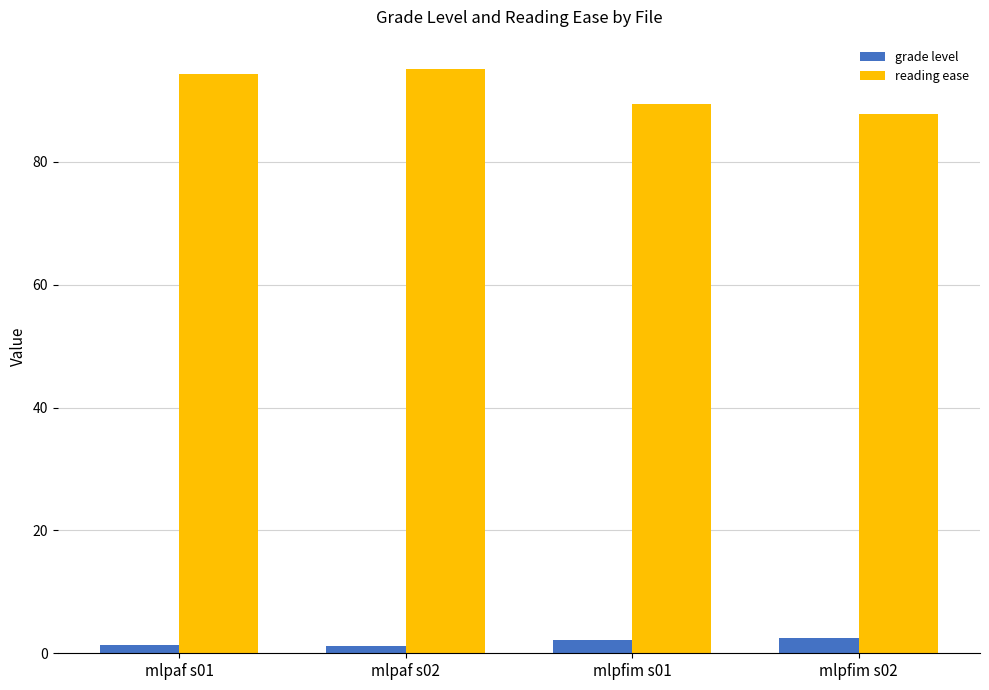

What is the minimum value shown in the chart?

1.2